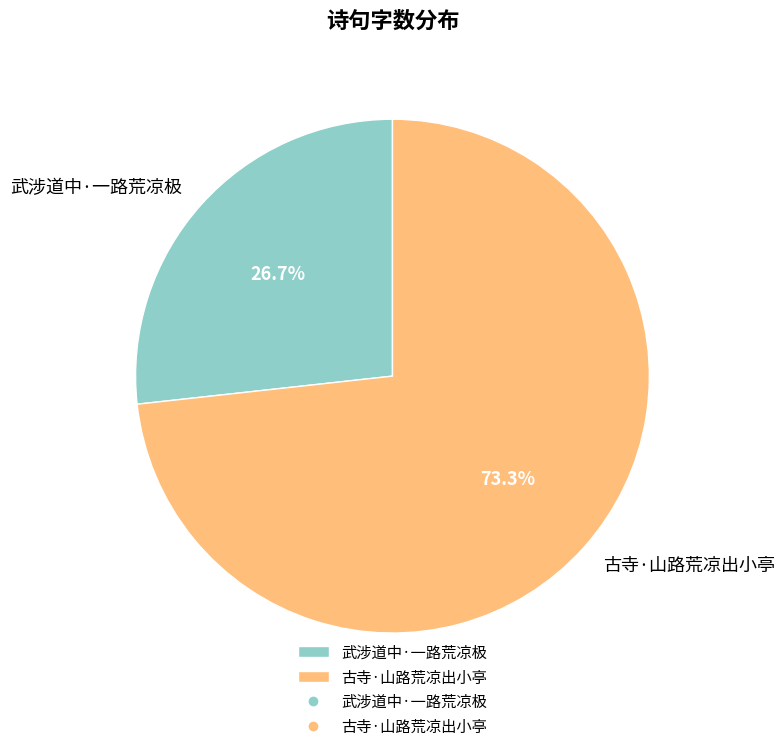

To the nearest percent, what is the combined percentage of 武涉道中·一路荒凉极 and 古寺·山路荒凉出小亭?

100%